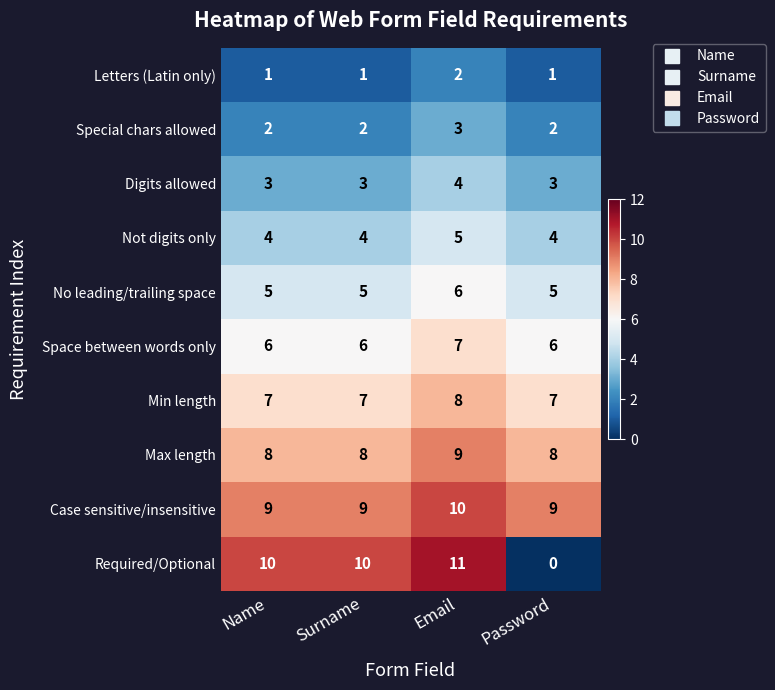

Which series has the widest spread of values?

Required/Optional